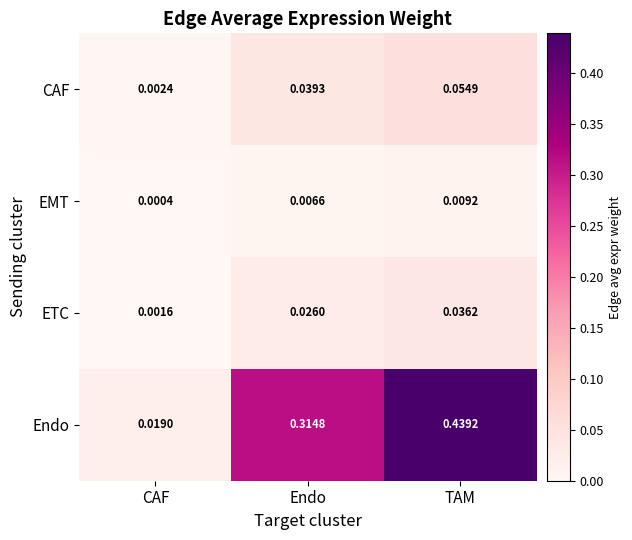

Is the value of EMT at Endo greater than the value of ETC at Endo?

No